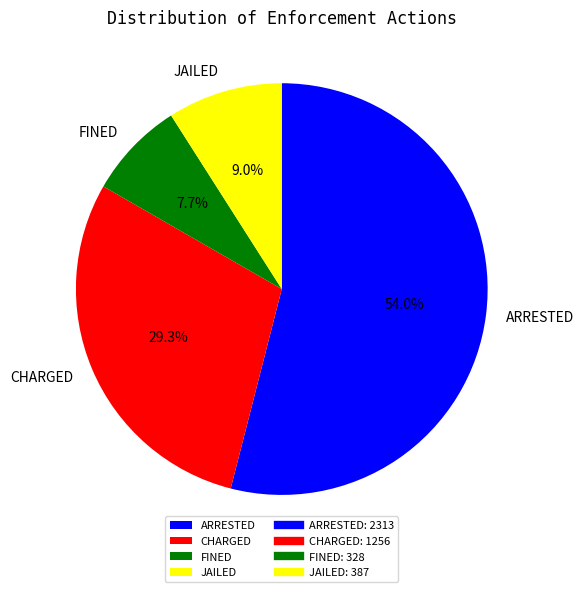

To the nearest percent, what is the difference between the largest and smallest slice percentages?

46%